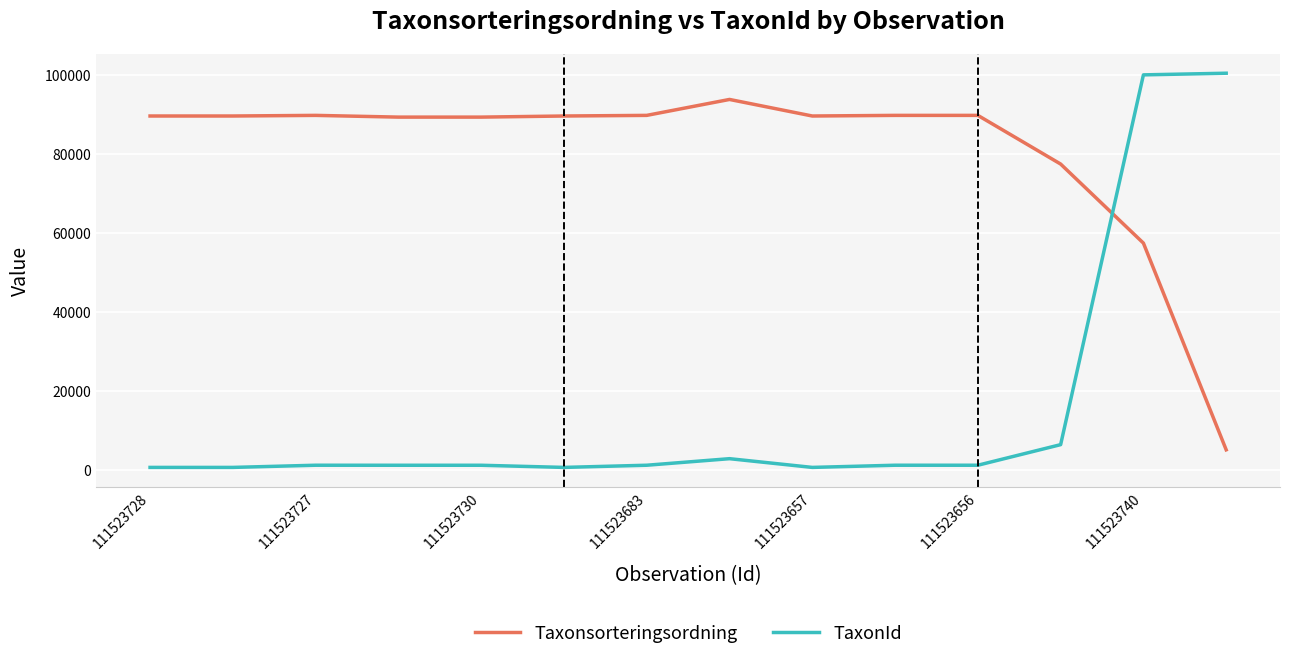

Which series has the widest spread of values?

TaxonId